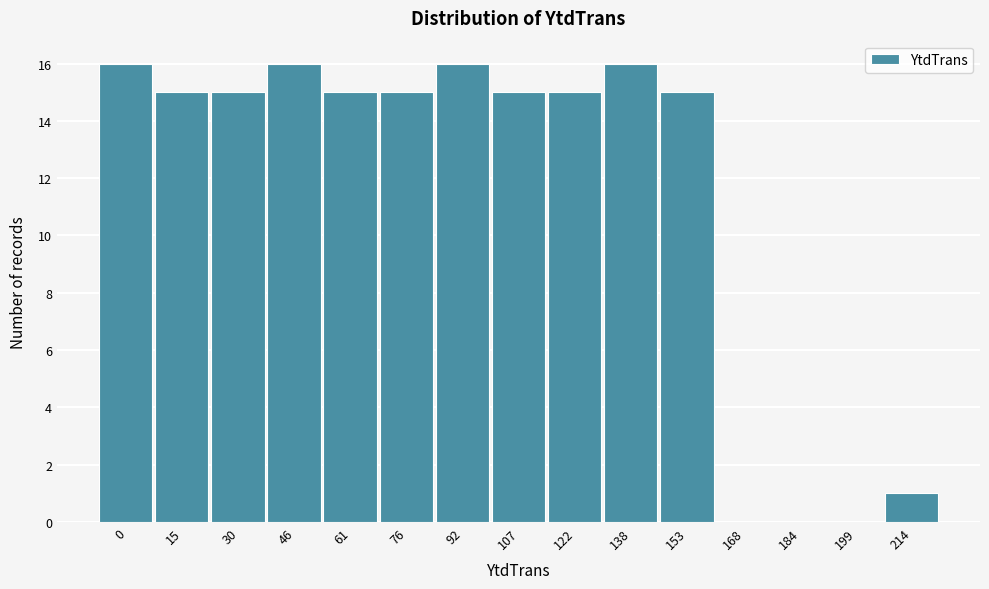

Reading left to right, extract all data points from this chart.

0=16	15=15	30=15	46=16	61=15	76=15	92=16	107=15	122=15	138=16	153=15	168=0	184=0	199=0	214=1